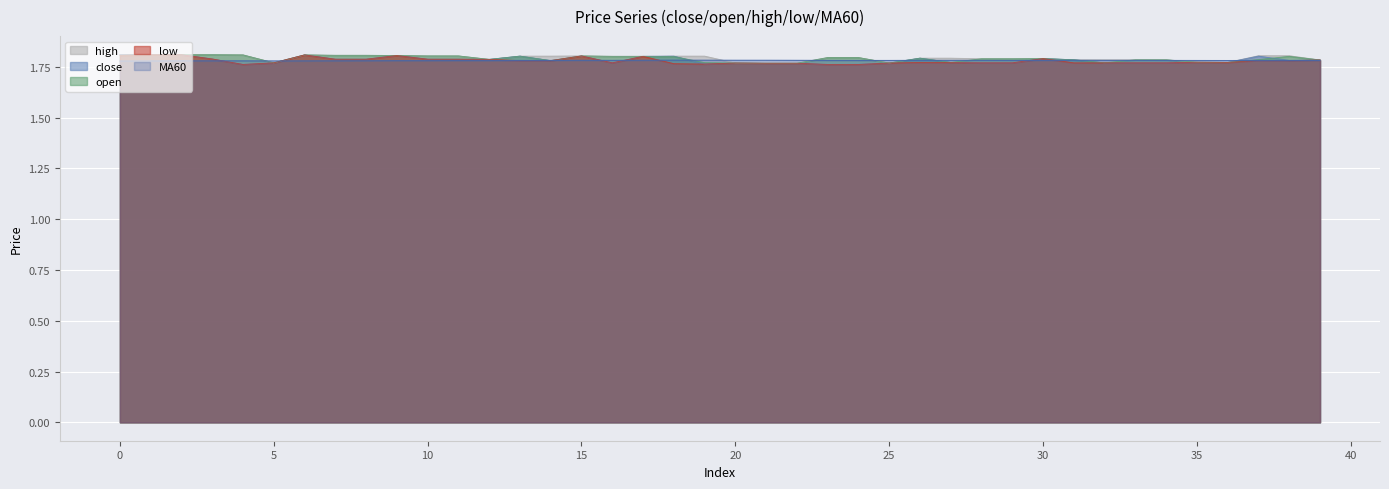

Between 37 and 25, which is larger?

37